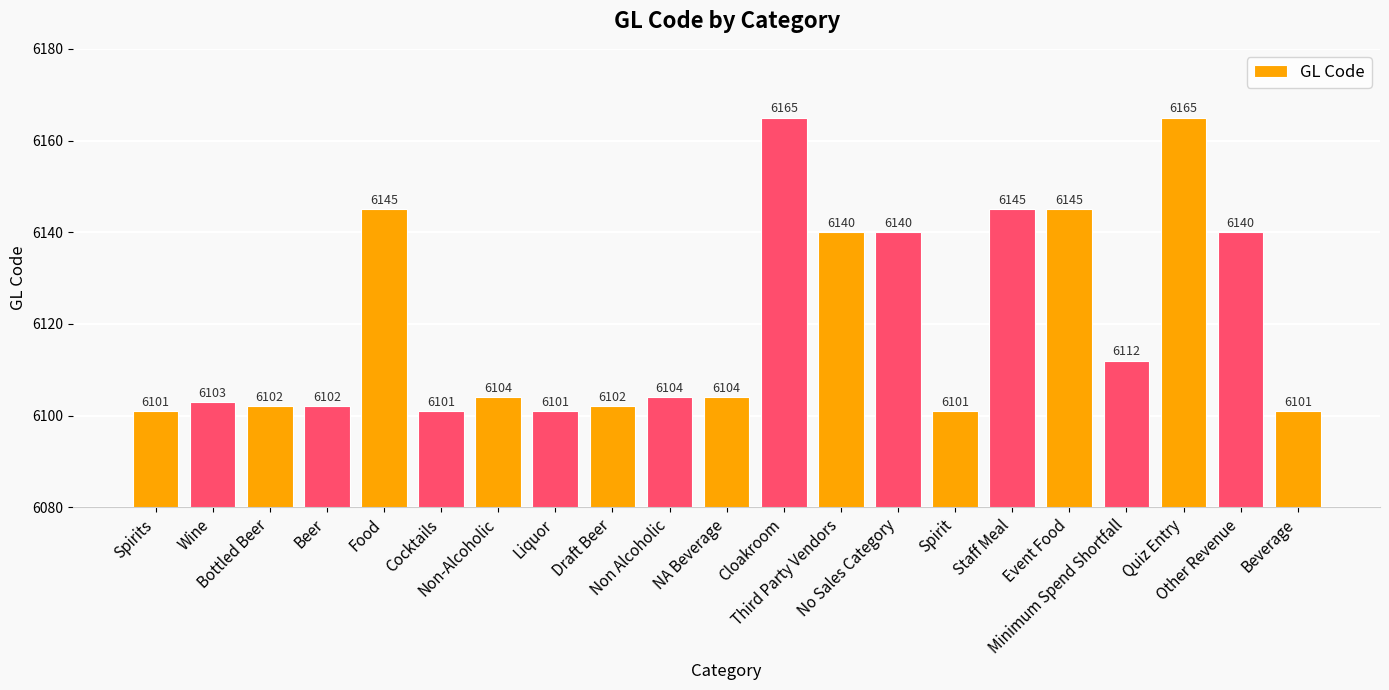

The chart shows a value of 6101 at Beverage. True or false?

True